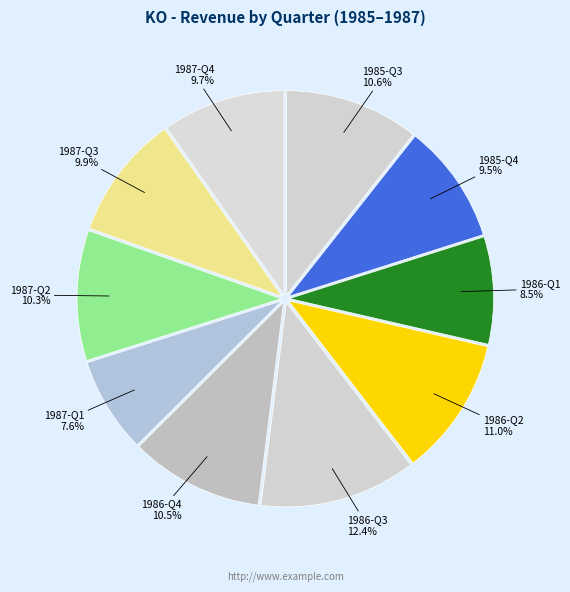

Count the number of slices in the pie.

10